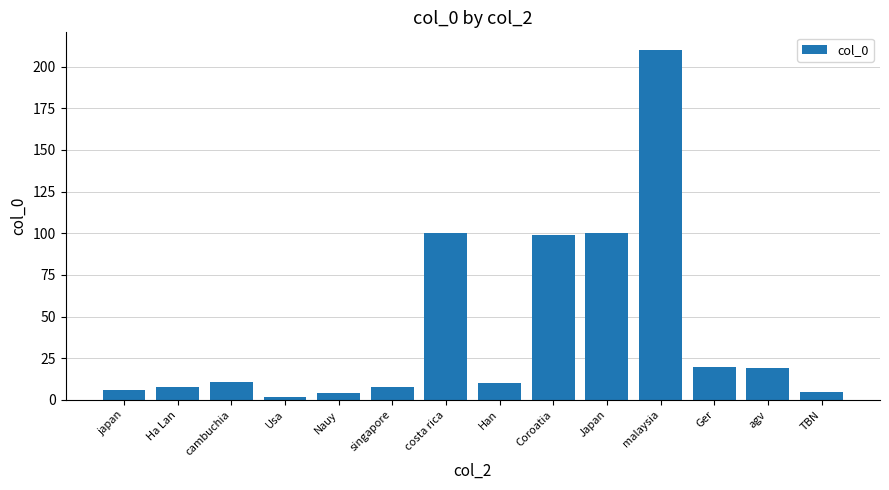

What is the label of the 4th bar from the left?

Usa